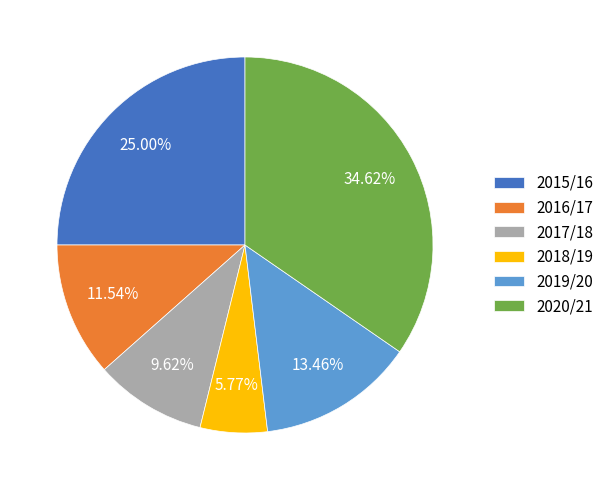

Is 2019/20 the majority of the pie?

No